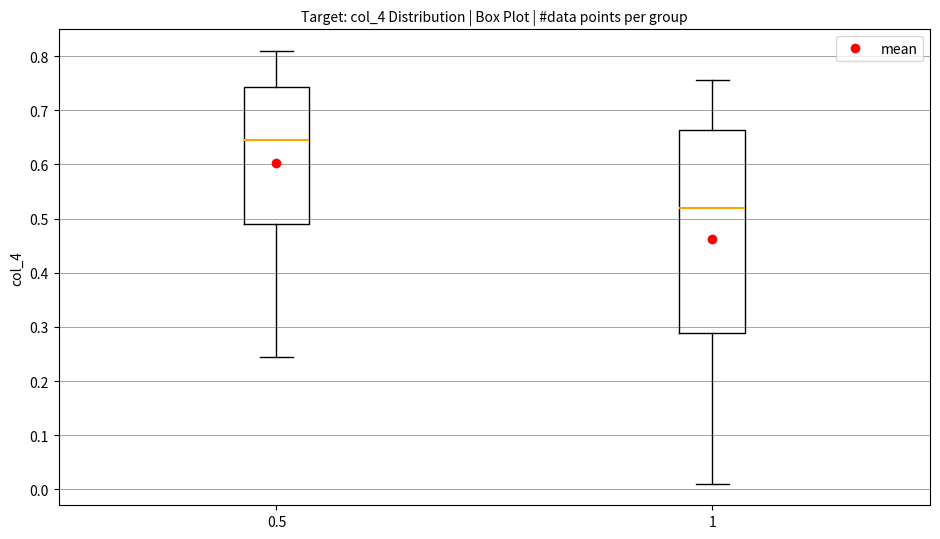

Which box's median line is the highest?

0.5